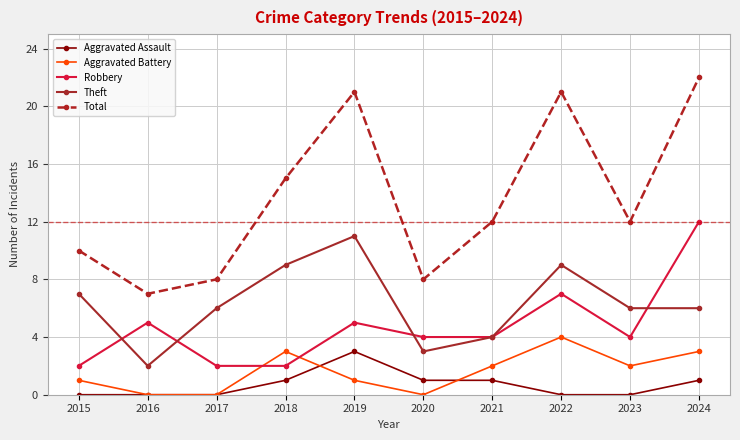

What are all the series names shown in the legend?

Aggravated Assault, Aggravated Battery, Robbery, Theft, Total